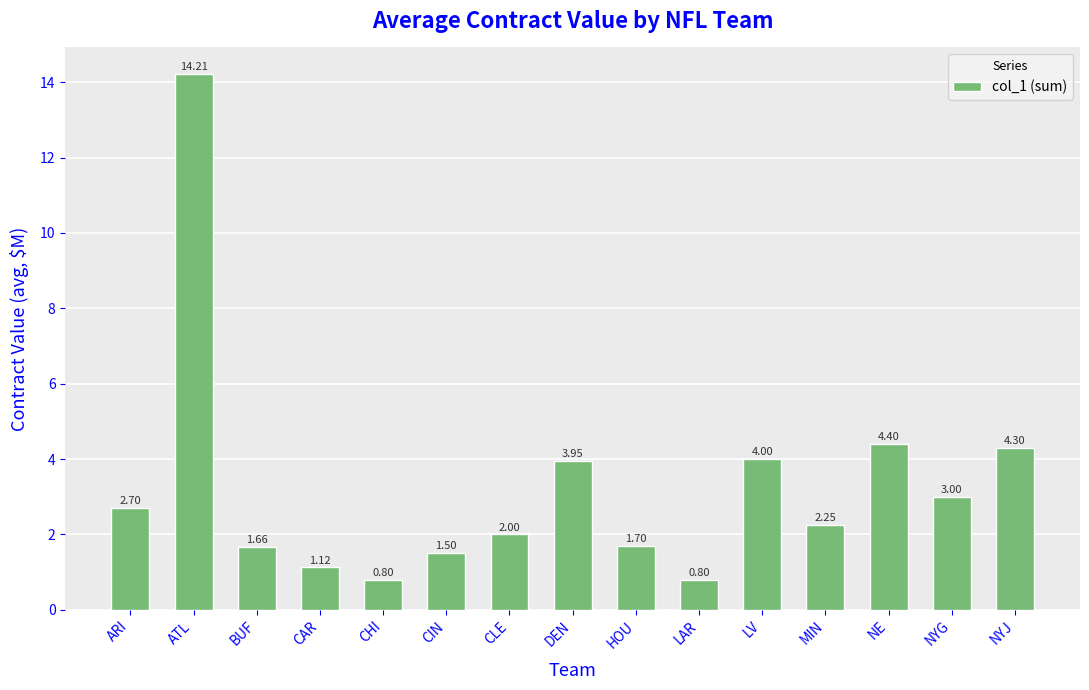

What position from the left is CHI?

5